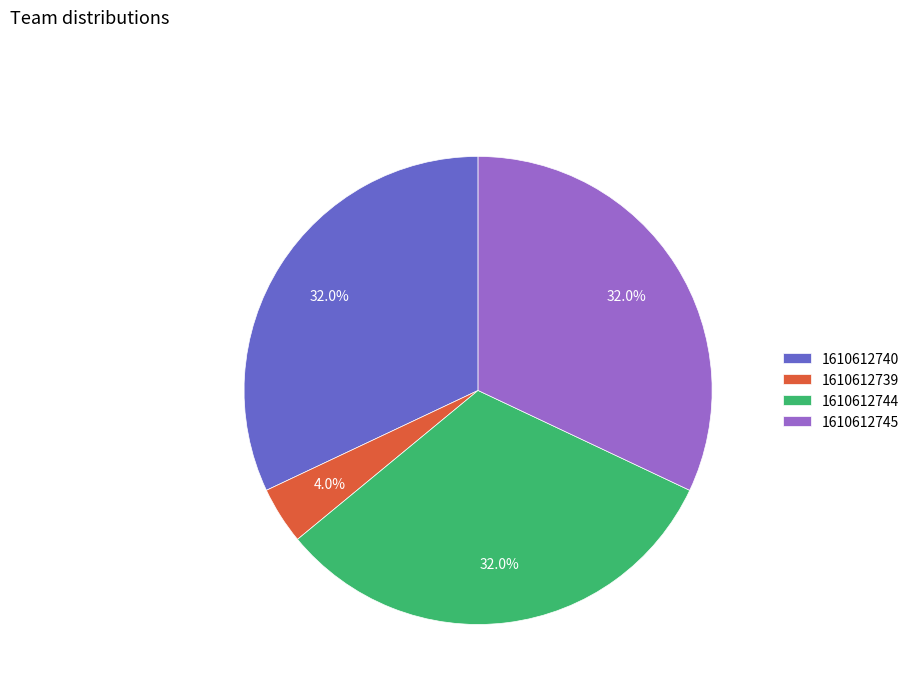

What percentage is the 1610612739 slice, to the nearest percent?

4%